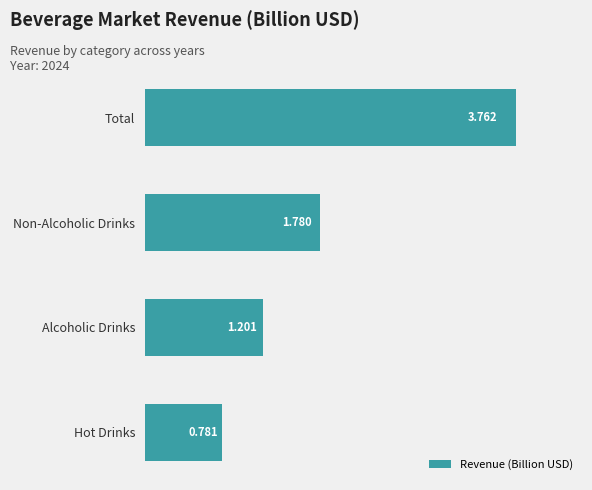

Which label corresponds to the largest value in the chart?

Total